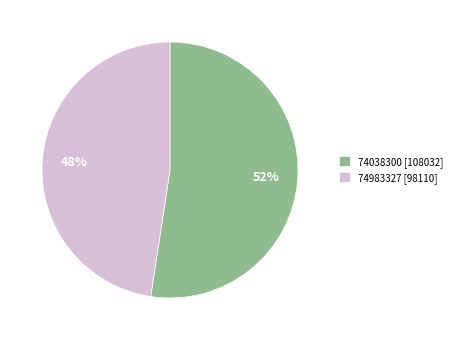

To the nearest percent, what portion does 74983327 represent?

48%